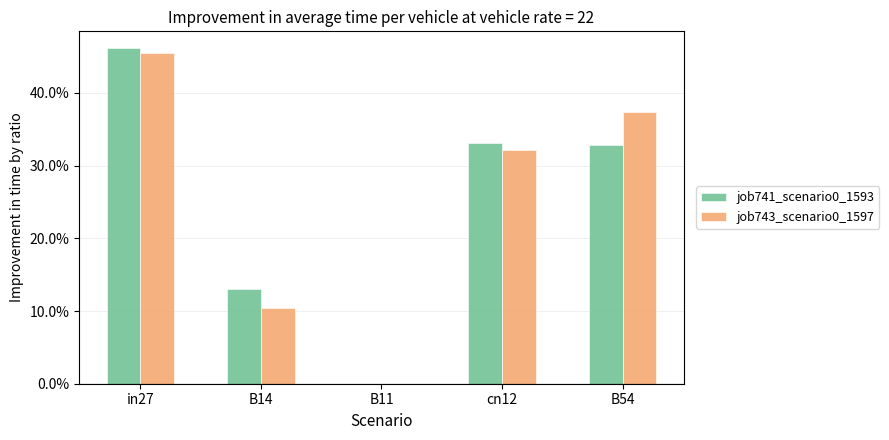

Which series has the largest range (max minus min)?

job741_scenario0_1593